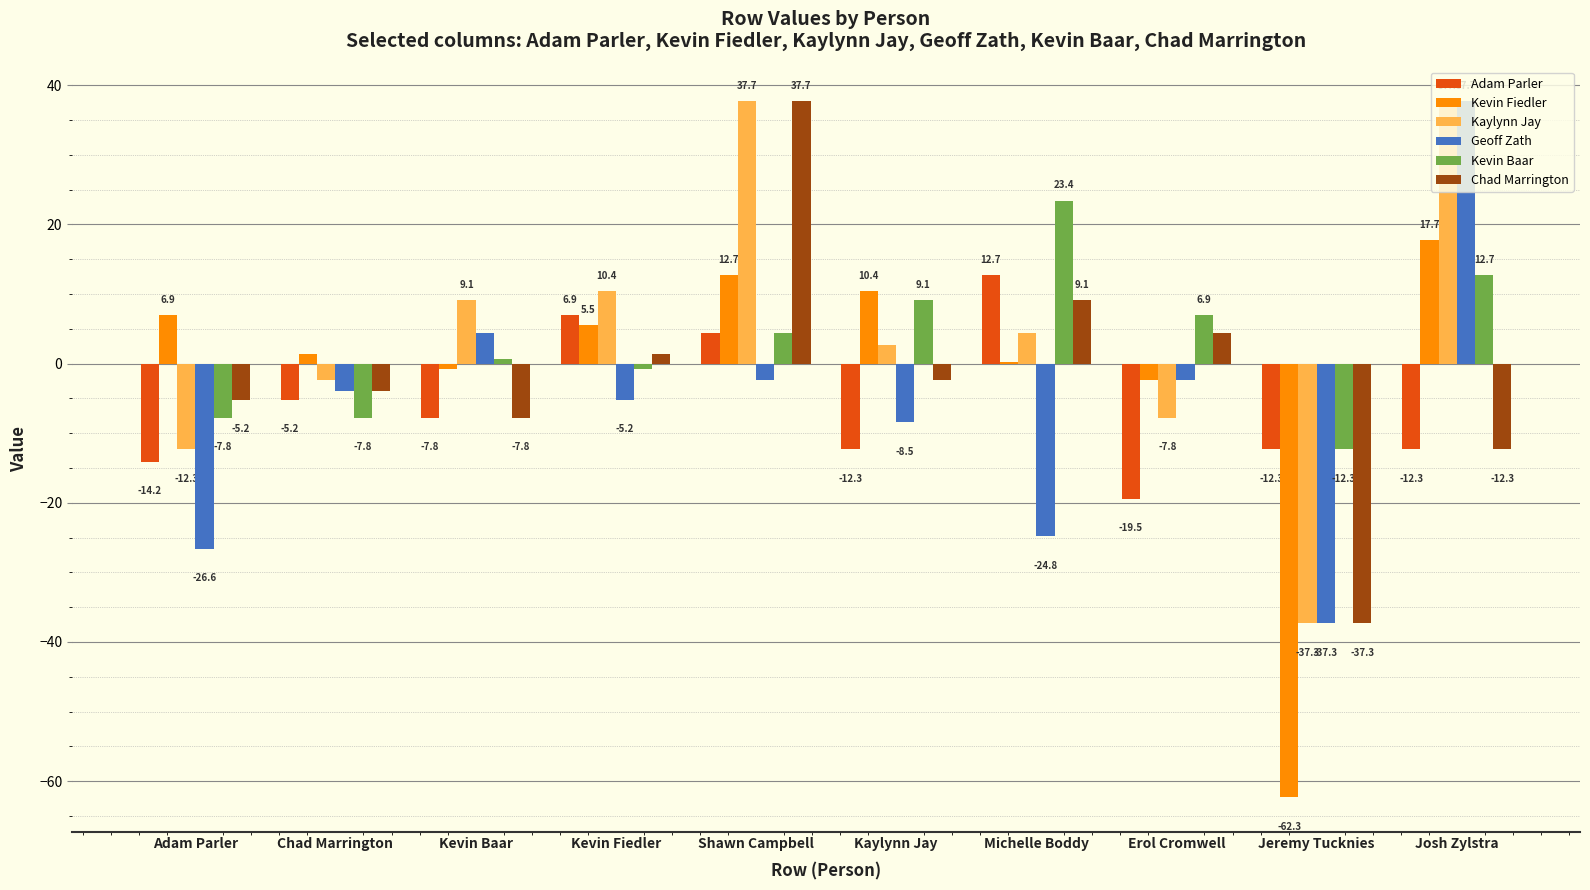

Where is Chad Marrington nearest to the value 0?

Kevin Fiedler